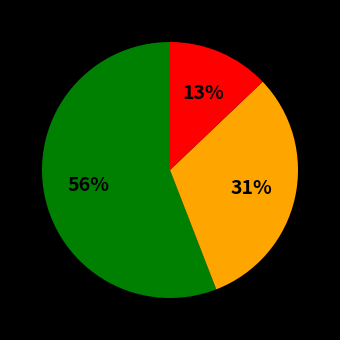

To the nearest percent, what is the difference between the largest and smallest slice percentages?

43%